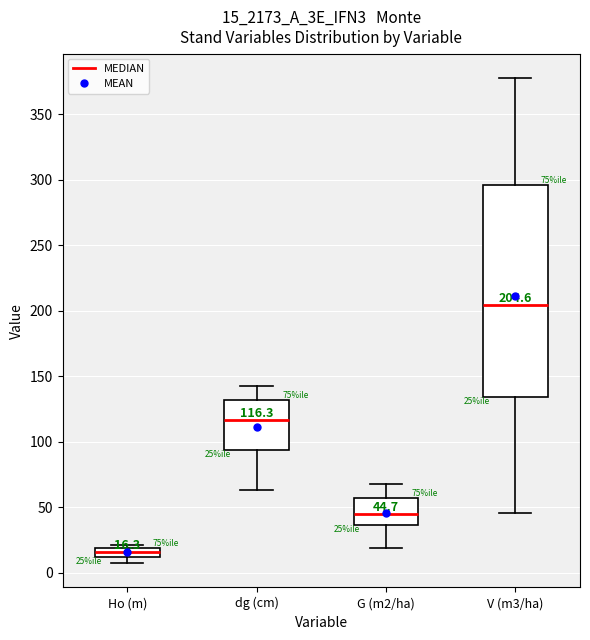

Which box's median line is the lowest?

Ho (m)